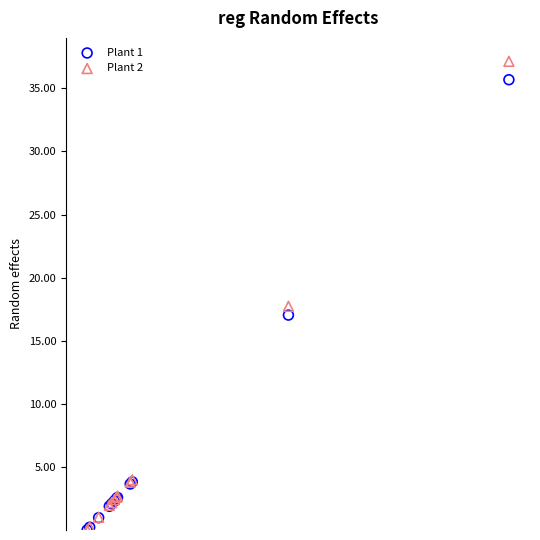

What are all the series names shown in the legend?

Plant 1, Plant 2